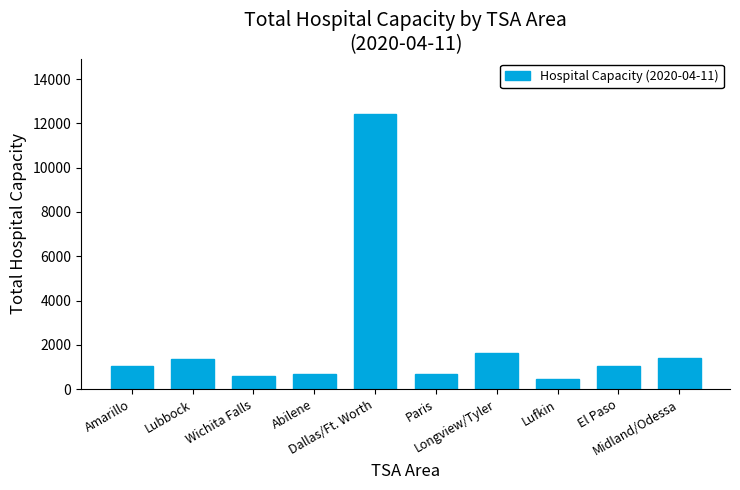

How many bars are there in total?

10